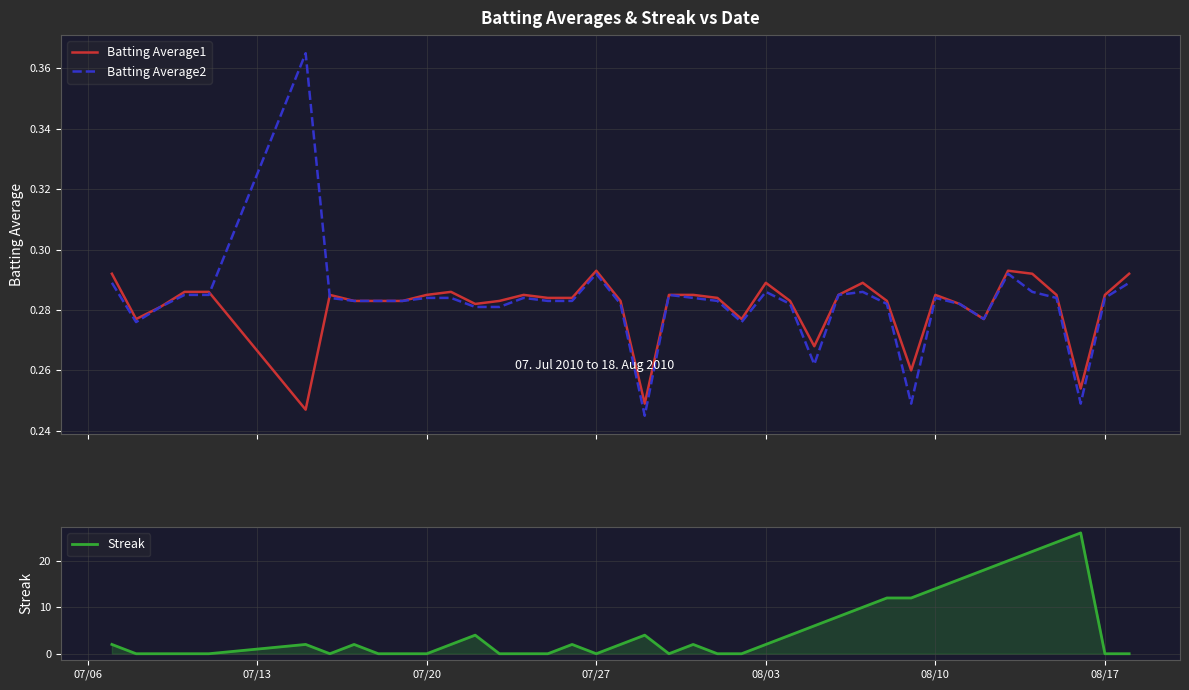

True or false: Batting Average1 and Batting Average2 cross at least once.

True